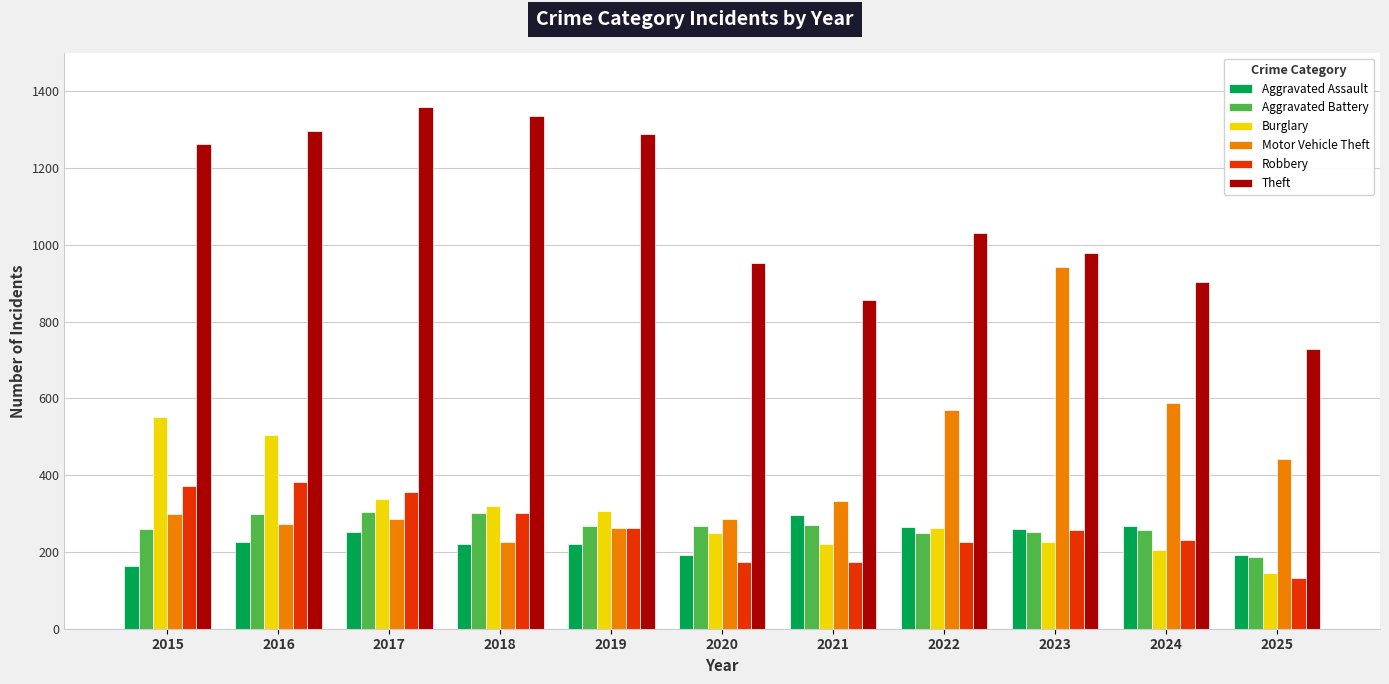

What is the highest value of the Aggravated Assault series?

295